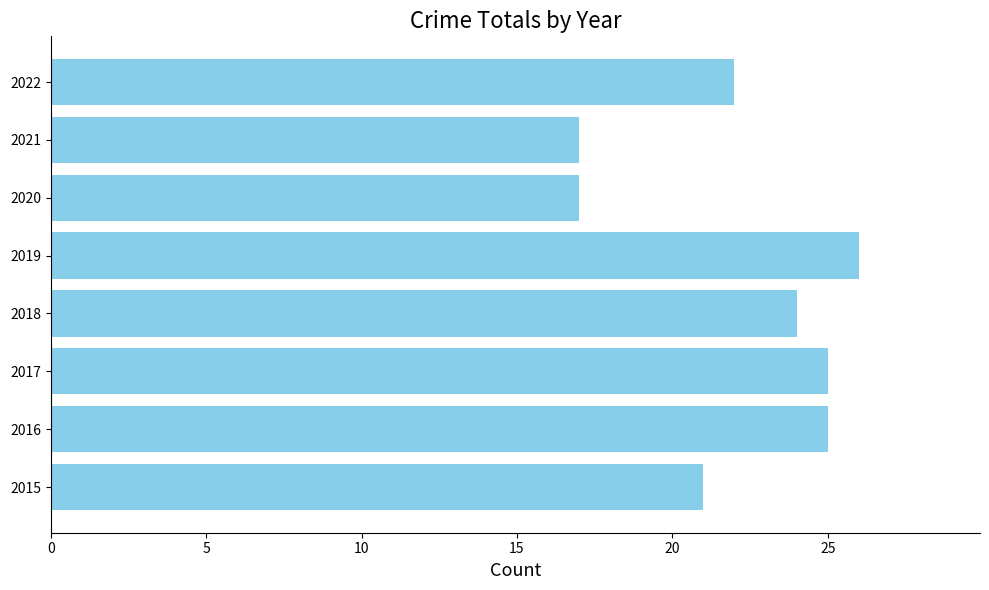

What is the change in value from 2019 to 2021?

-9